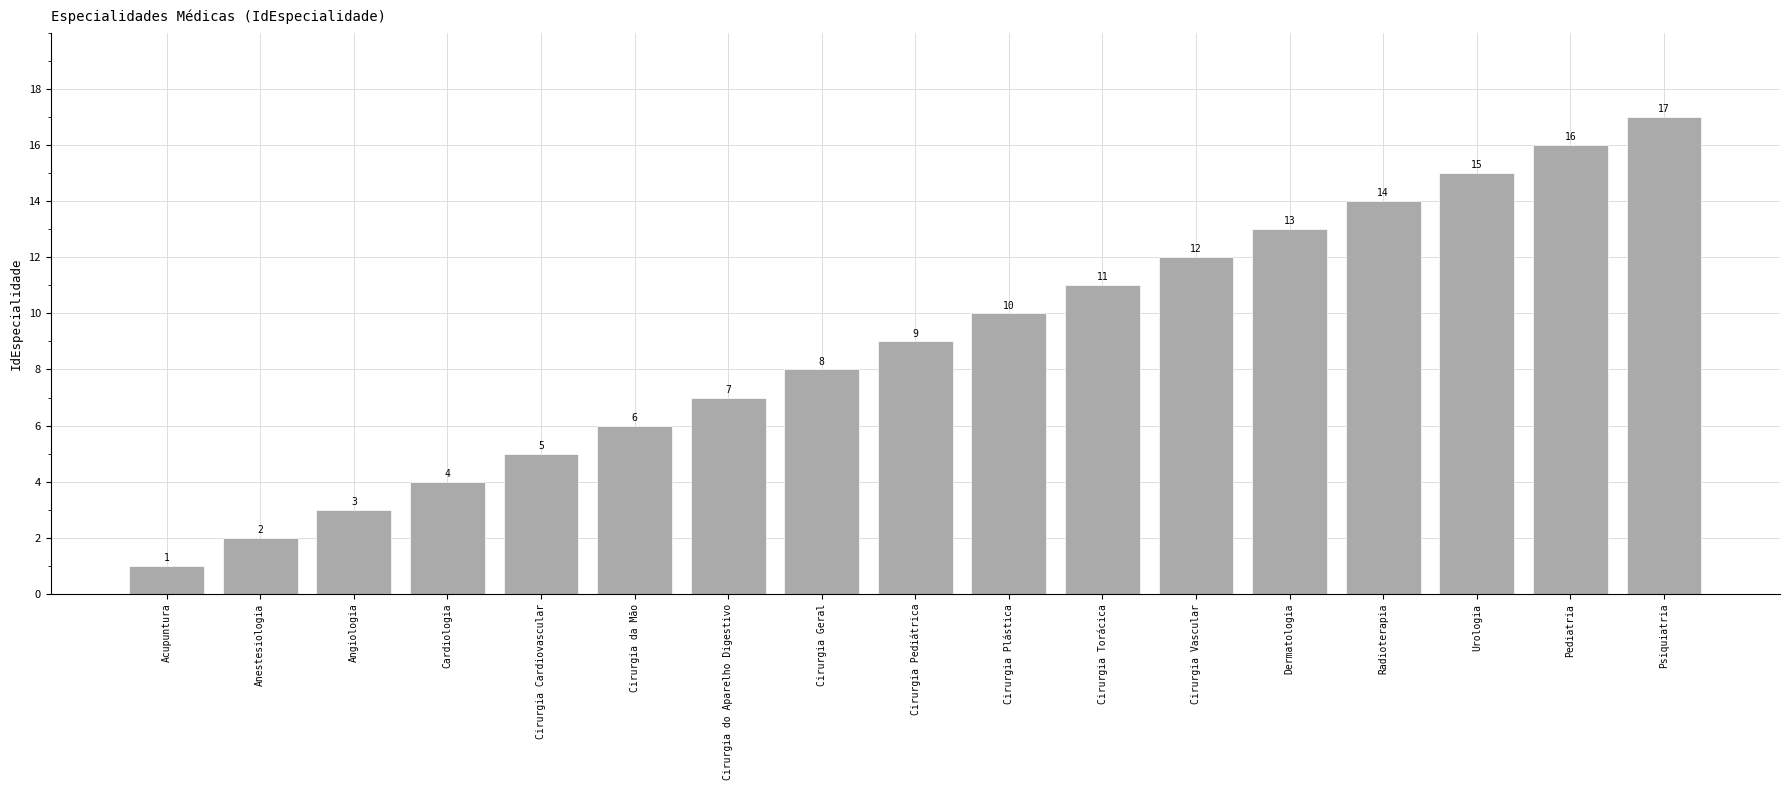

Rank the categories by value from lowest to highest.

Acupuntura, Anestesiologia, Angiologia, Cardiologia, Cirurgia Cardiovascular, Cirurgia da Mão, Cirurgia do Aparelho Digestivo, Cirurgia Geral, Cirurgia Pediátrica, Cirurgia Plástica, Cirurgia Torácica, Cirurgia Vascular, Dermatologia, Radioterapia, Urologia, Pediatria, Psiquiatria